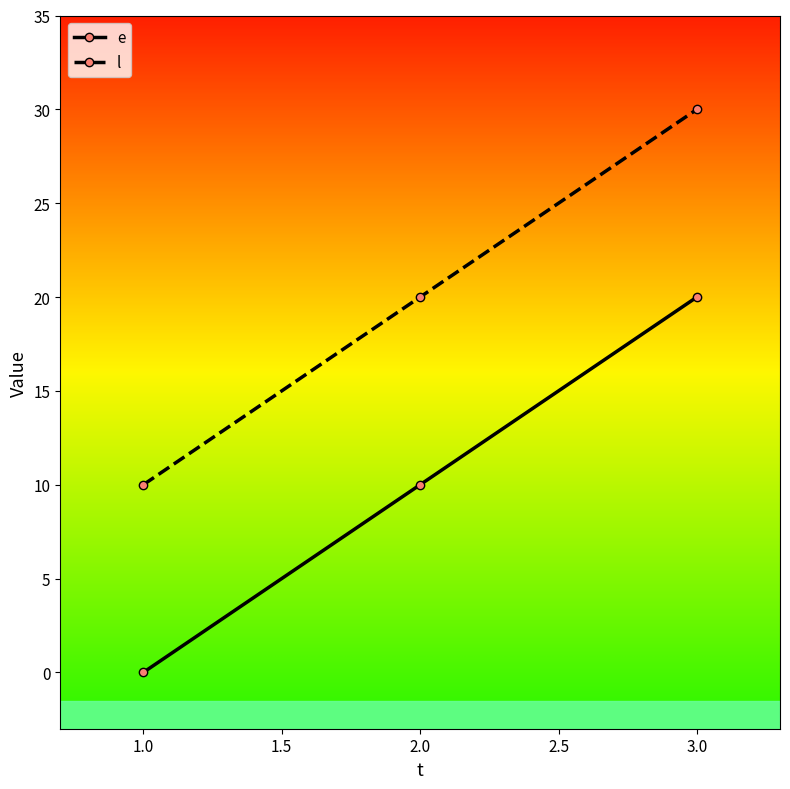

What is the label of the 1st point from the left?

1.0